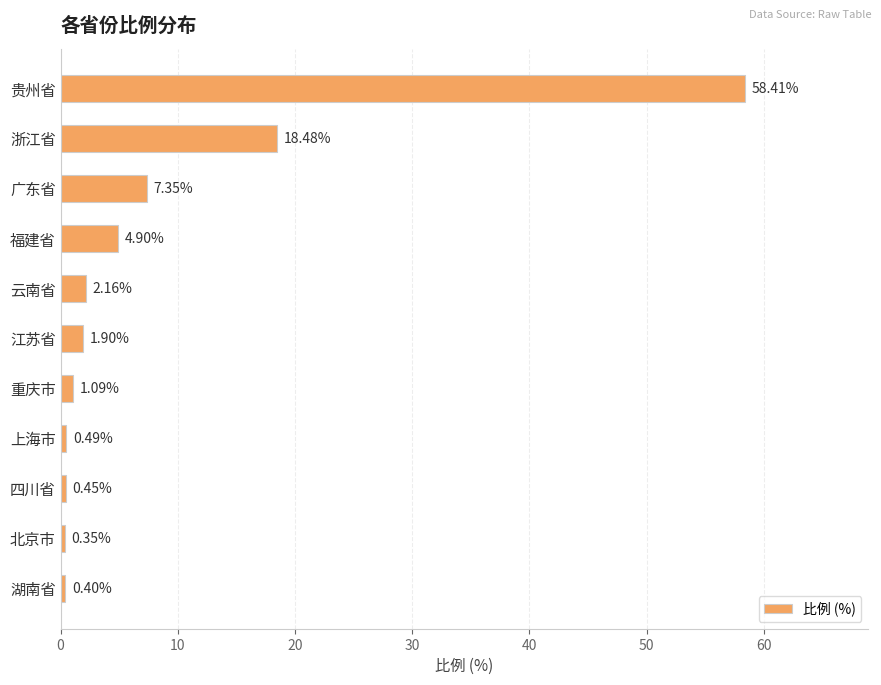

How many data points are less than 1?

4